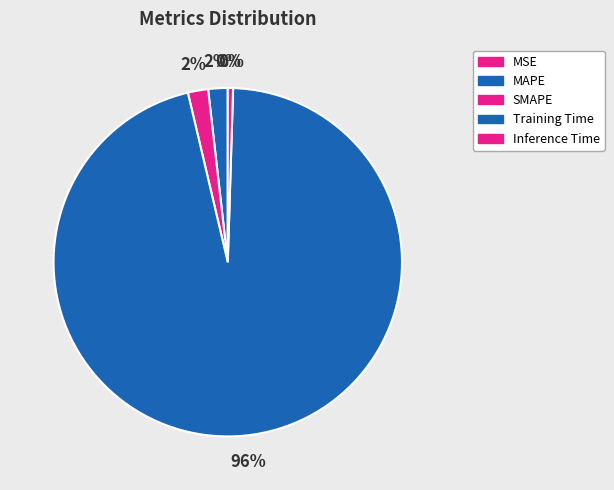

Which has a higher value, MSE or MAPE?

MAPE